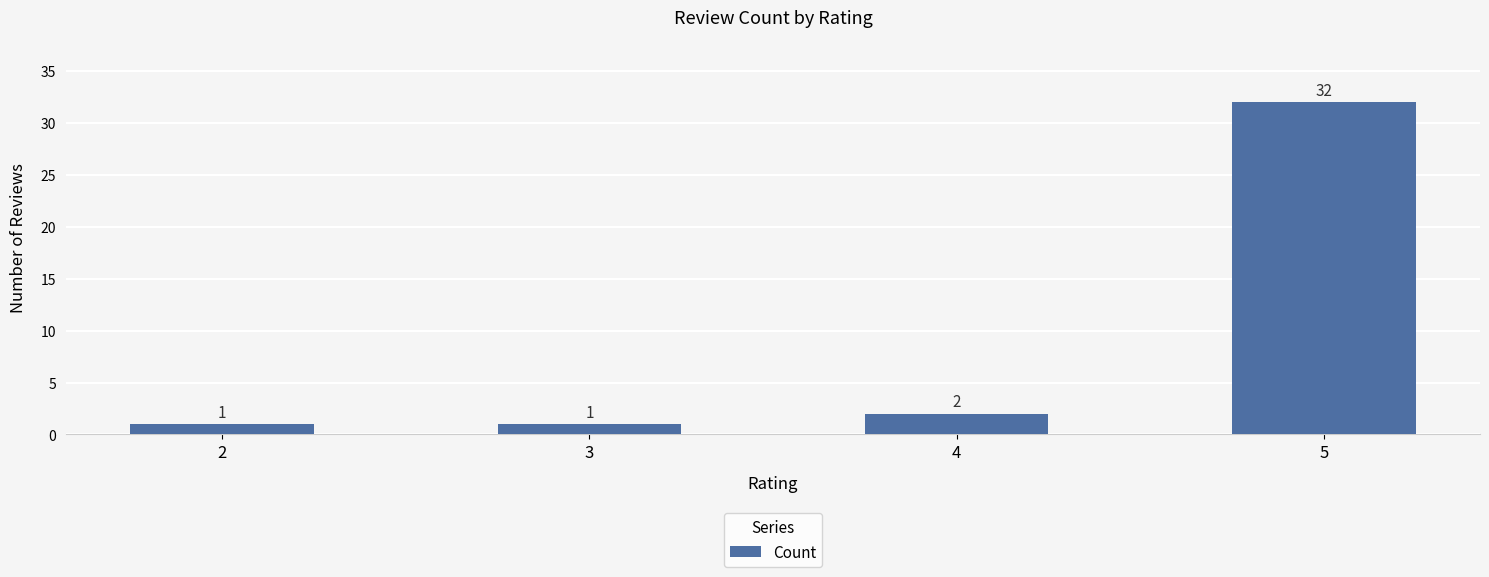

The chart shows a value of 32 at 5. True or false?

True